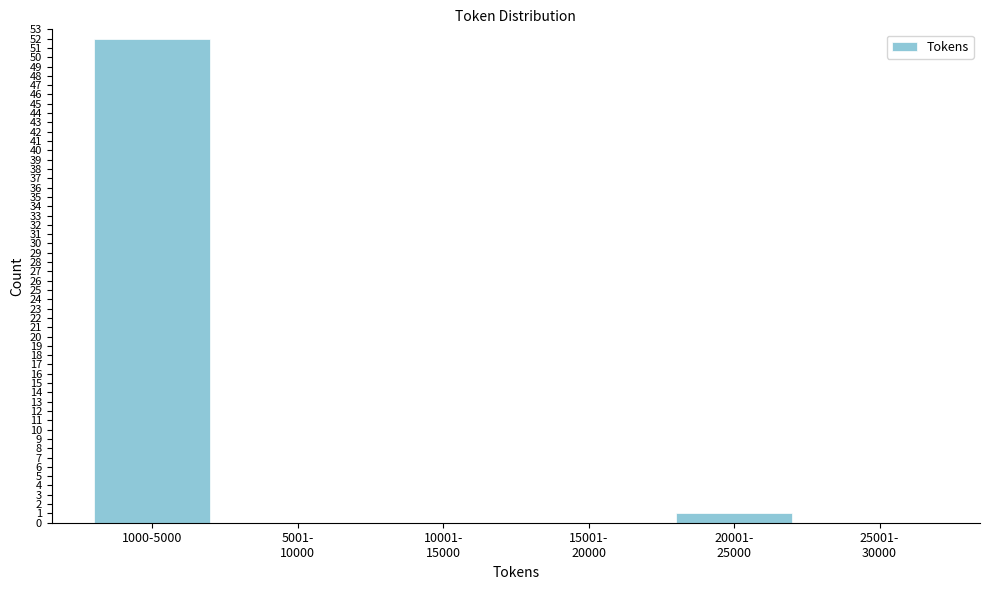

True or false: the data shows 52 at 1000-5000.

True